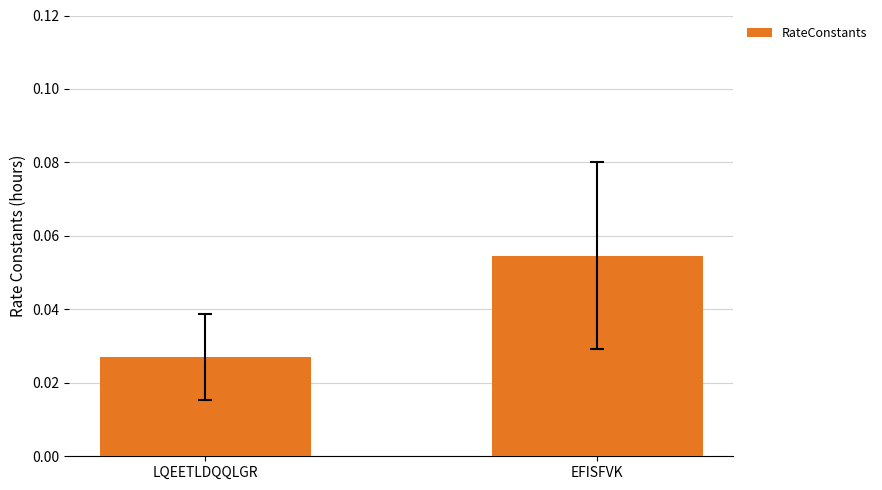

Between LQEETLDQQLGR and EFISFVK, which is larger?

EFISFVK